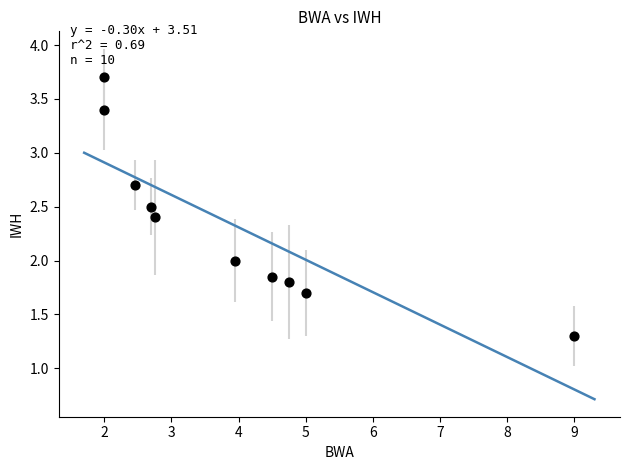

What is the range of X values (max minus min)?

7.0